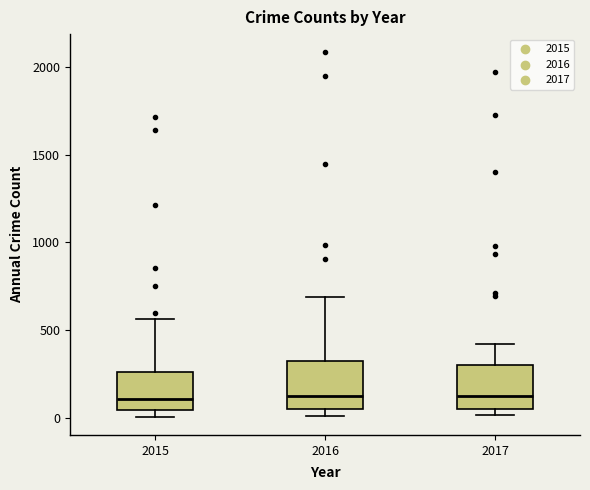

Reading left to right, transcribe this box plot: for each box, give where its median line is, the range the box spans, and where its two whiskers end, as read against the y-axis. The values are not printed on the chart, so give them approximately, as read against the axis.

2015: median 100, box 50 to 250, whiskers 0 to 550
2016: median 150, box 50 to 300, whiskers 0 to 700
2017: median 100, box 50 to 300, whiskers 0 to 400